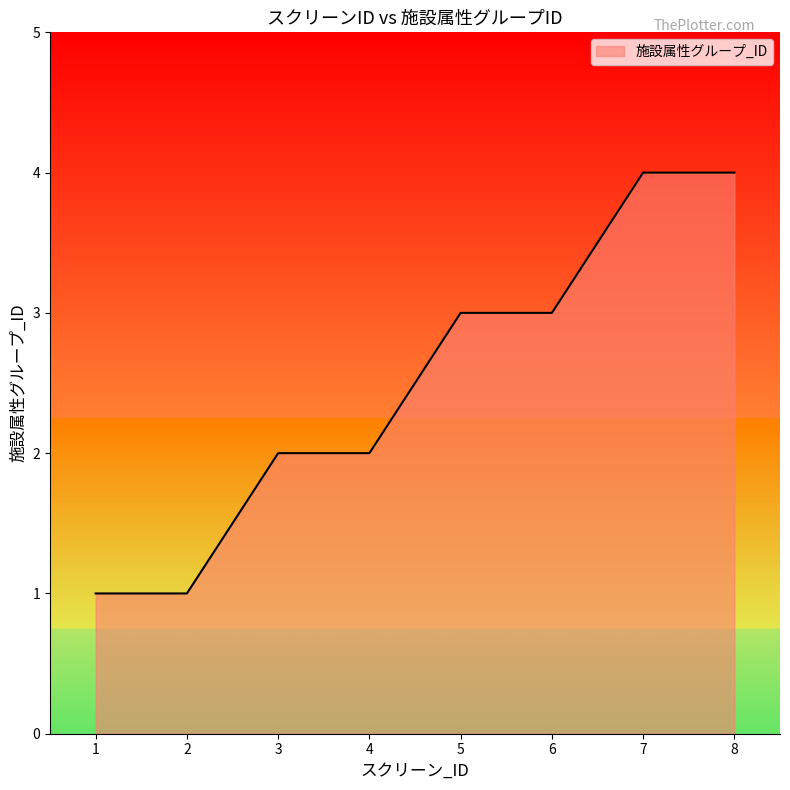

The chart shows a value of 4 at 8. True or false?

True